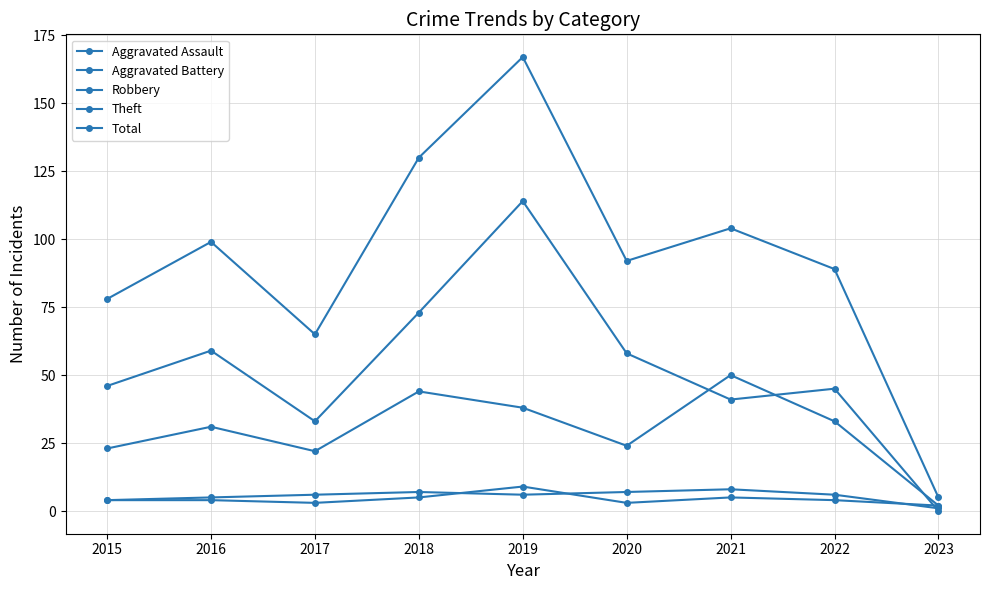

What is the value of the Total point at the 8th from the left?

89